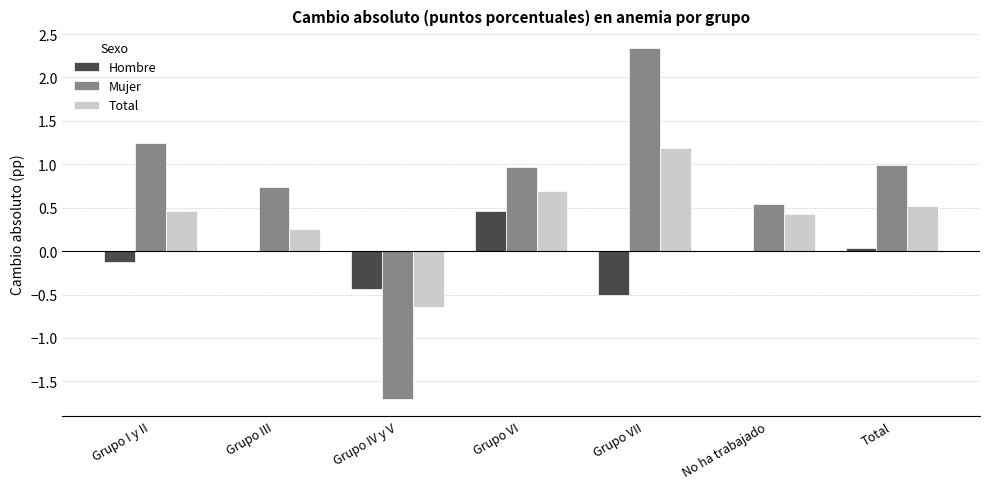

What is the total value across all series at Grupo VII?

3.0